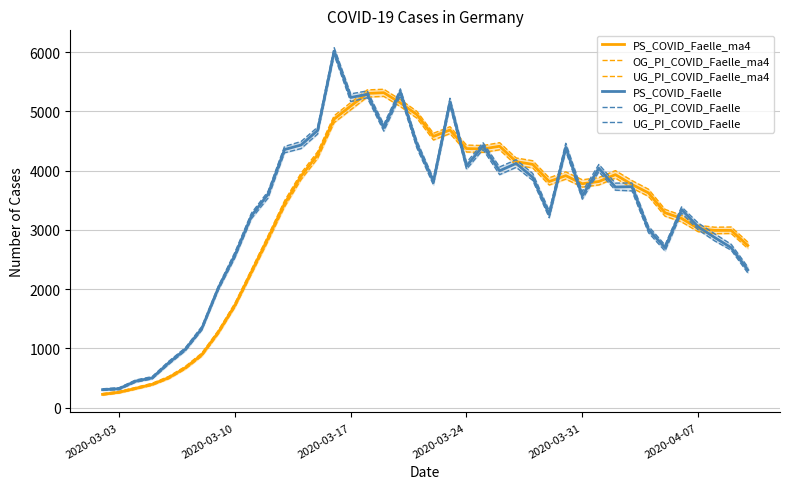

What is the maximum value for PS_COVID_Faelle_ma4?

5316